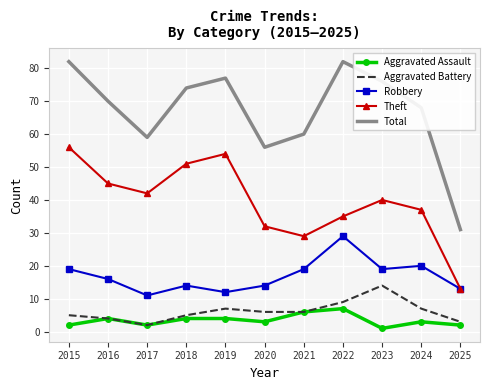

Where is Theft nearest to the value 34?

2022